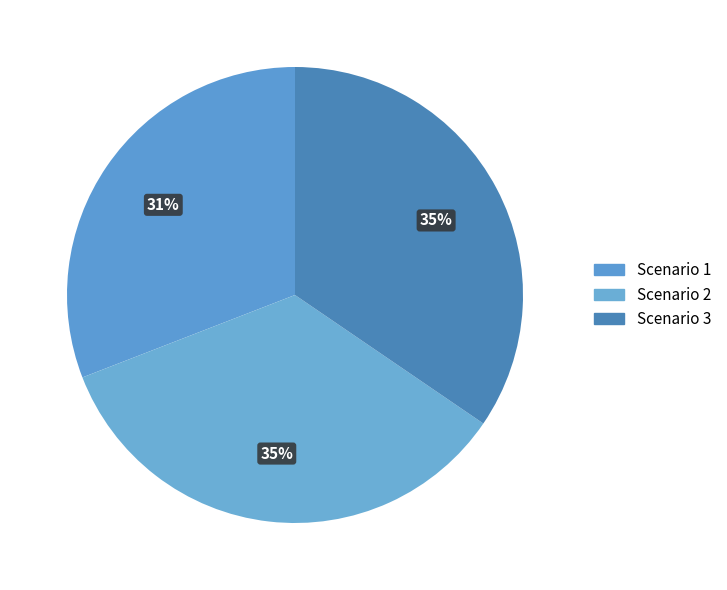

To the nearest percent, what percentage of the pie is Scenario 3?

35%